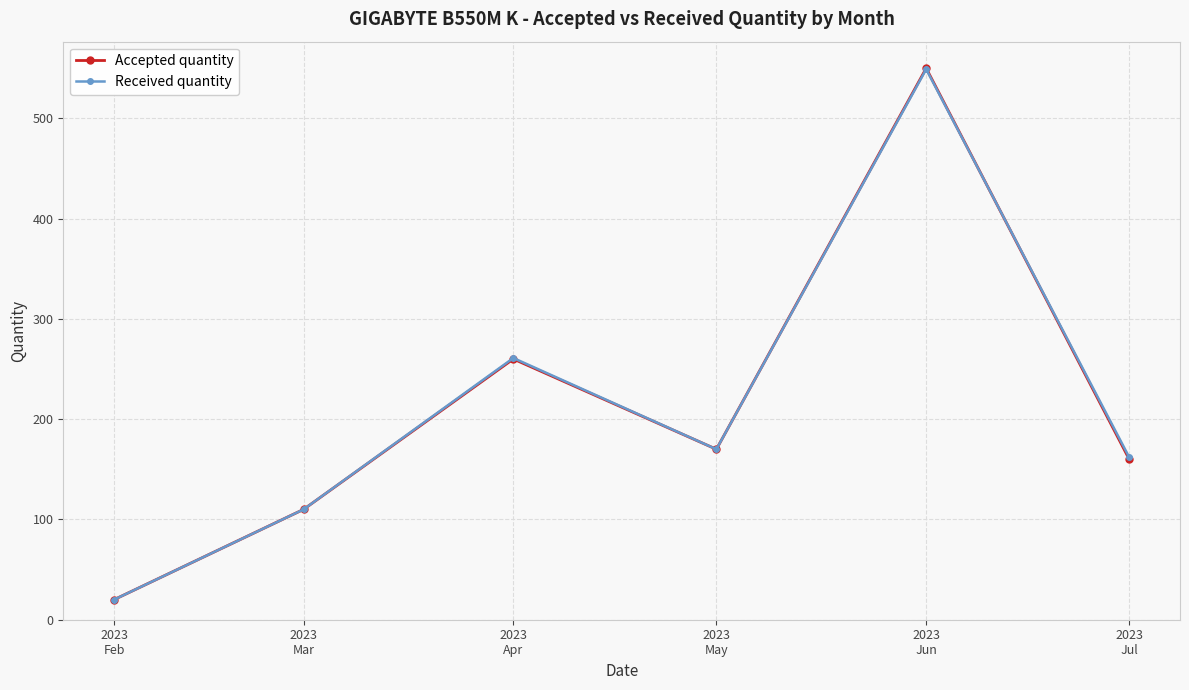

How many values in the Accepted quantity series are below 170?

3